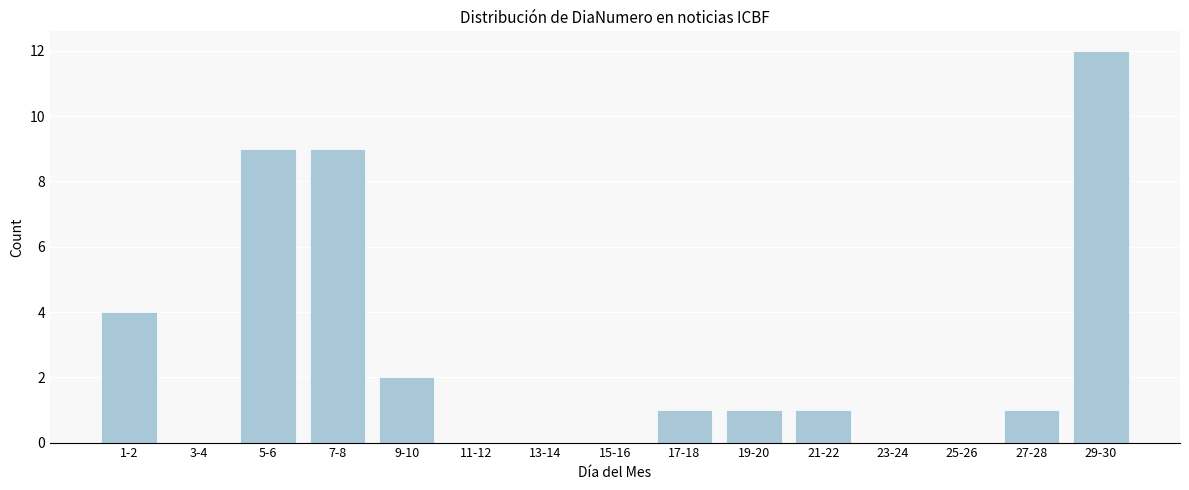

Reading left to right, what are all the values shown in this chart?

1-2=4	3-4=0	5-6=9	7-8=9	9-10=2	11-12=0	13-14=0	15-16=0	17-18=1	19-20=1	21-22=1	23-24=0	25-26=0	27-28=1	29-30=12